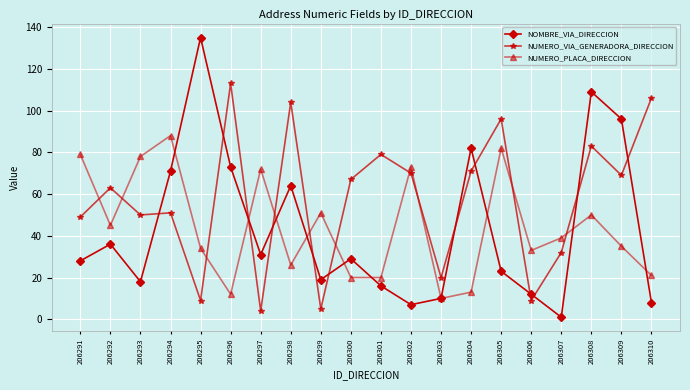

Which category has the highest value across all series?

206295